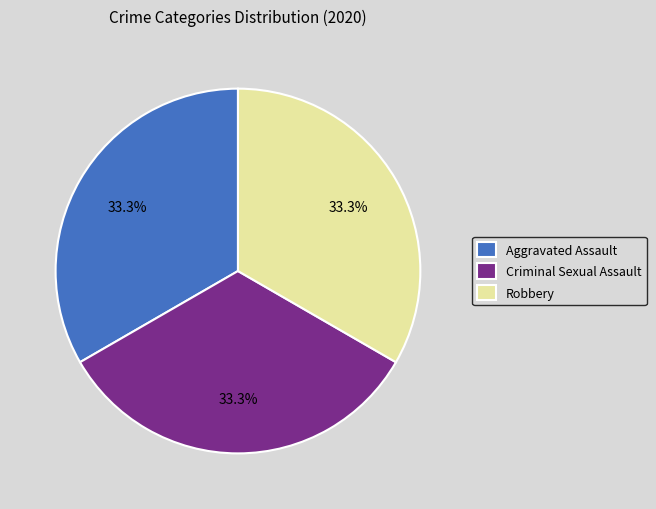

How many segments does this pie chart have?

3